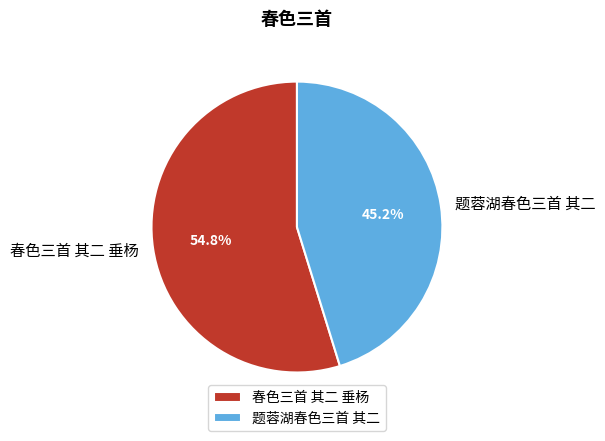

How many segments does this pie chart have?

2